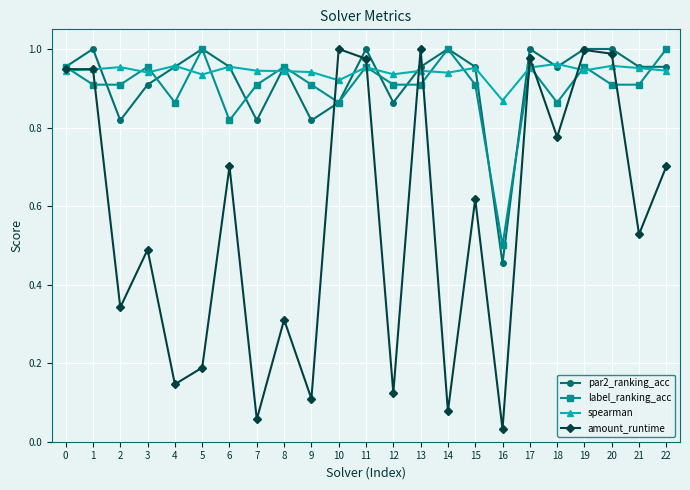

True or false: spearman and label_ranking_acc intersect in this chart.

True